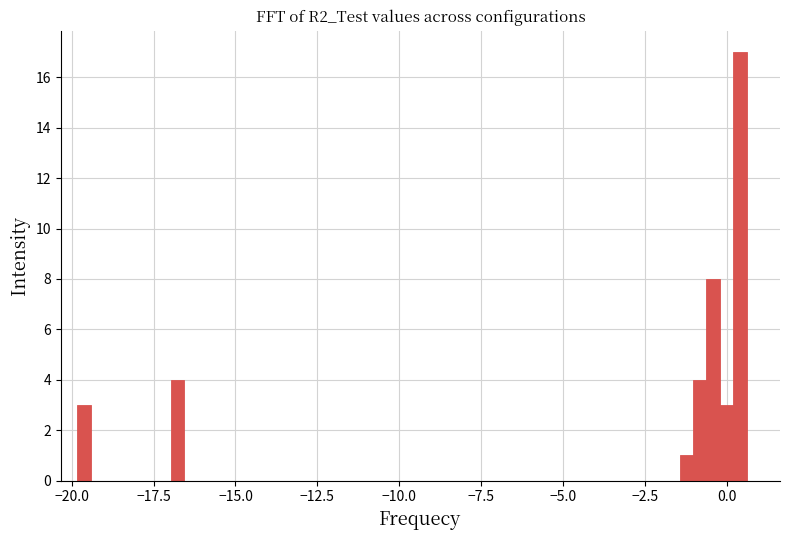

Read against the x-axis, roughly where is the centre of the tallest bar?

0.5